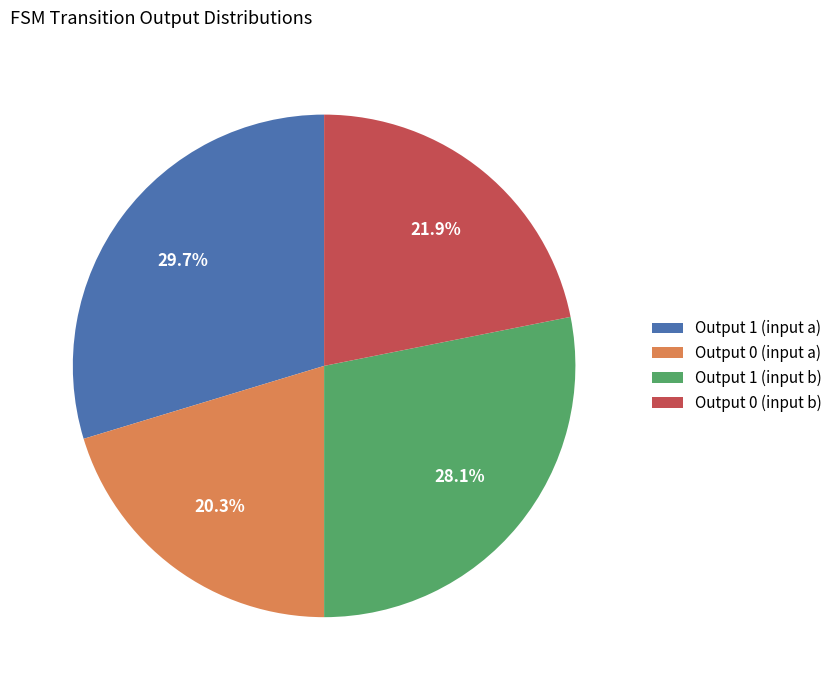

Between Output 0 (input a) and Output 0 (input b), which is larger?

Output 0 (input b)